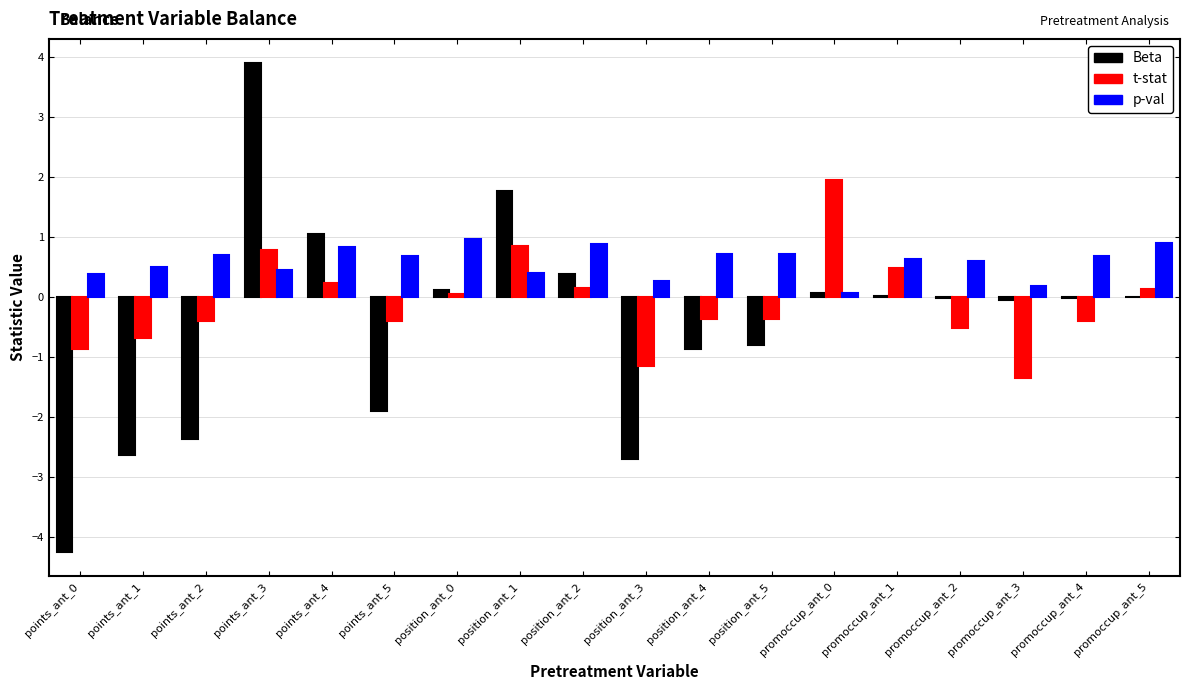

Is it true that Beta equals -0.8 at position_ant_5?

True